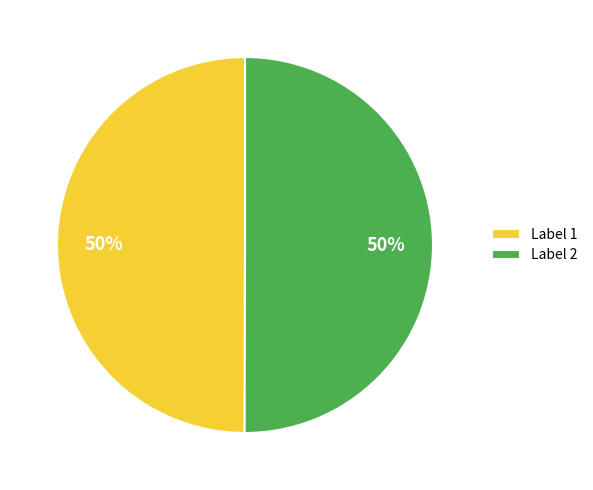

The Label 2 slice represents 50% of the pie. True or false?

True